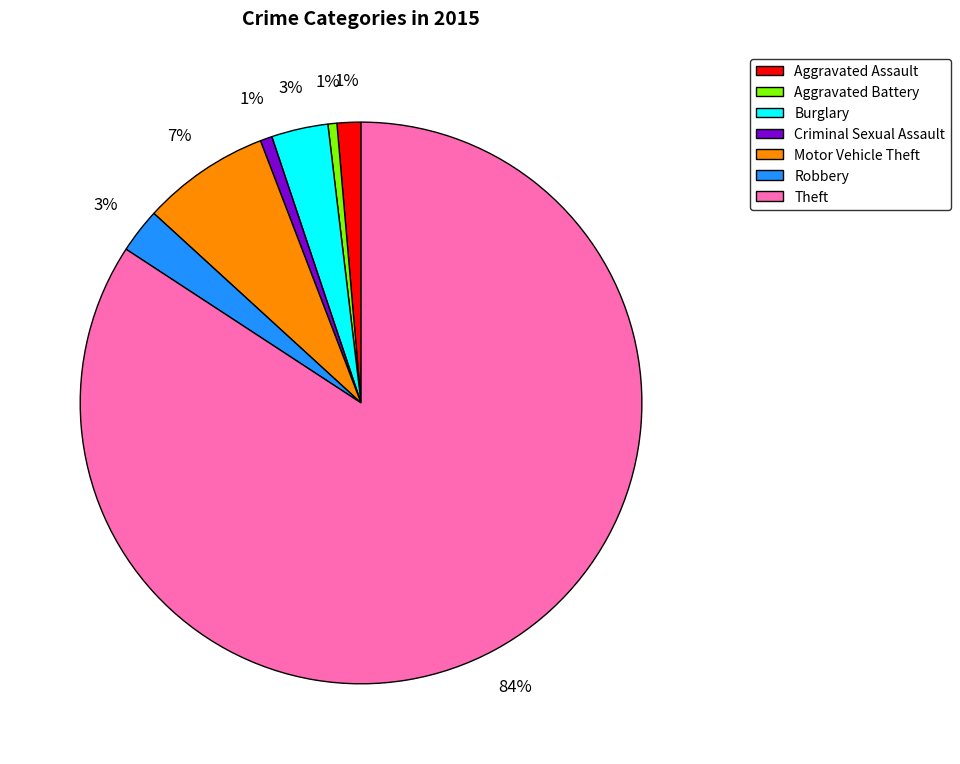

How many slices are in this pie chart?

7